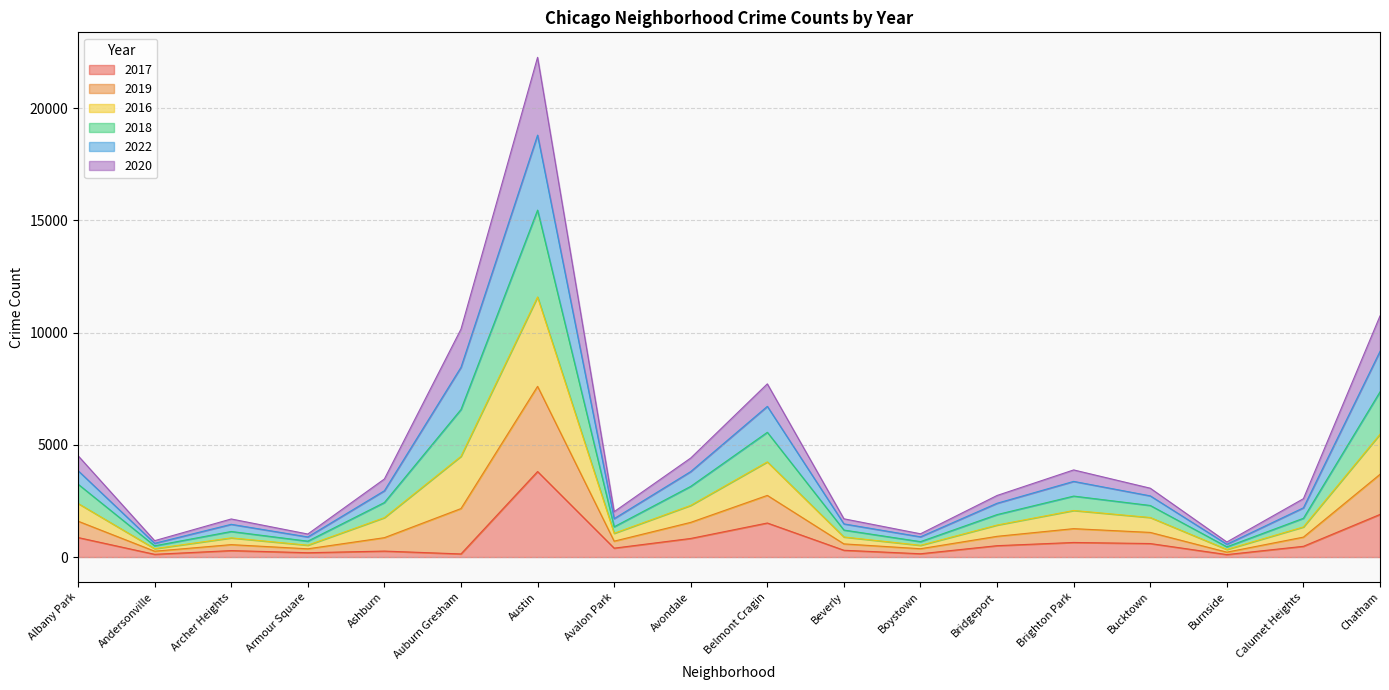

Which category has the highest value in the 2017 series?

Austin